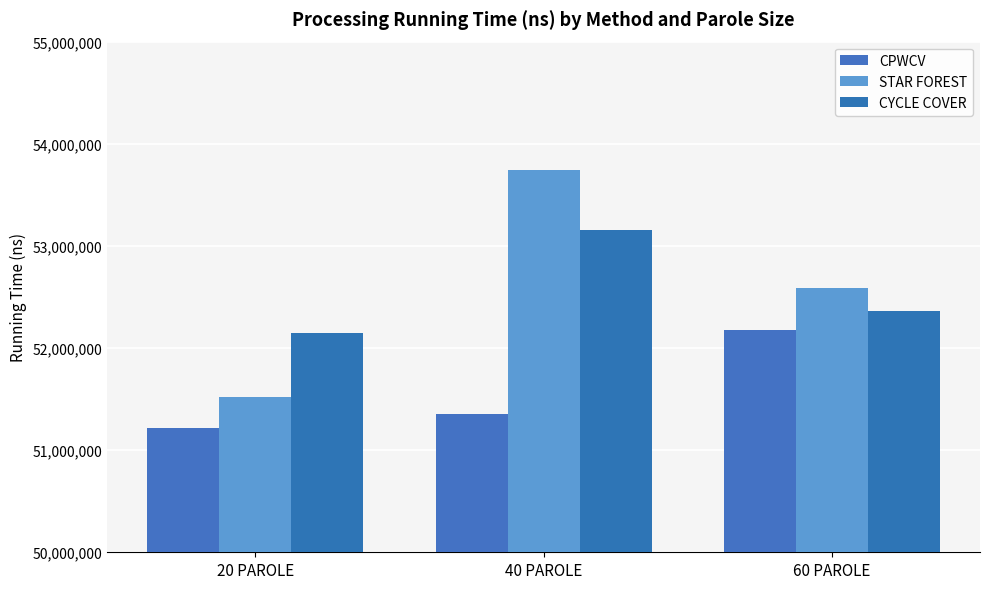

Is it true that CPWCV equals 51217864 at 20 PAROLE?

True